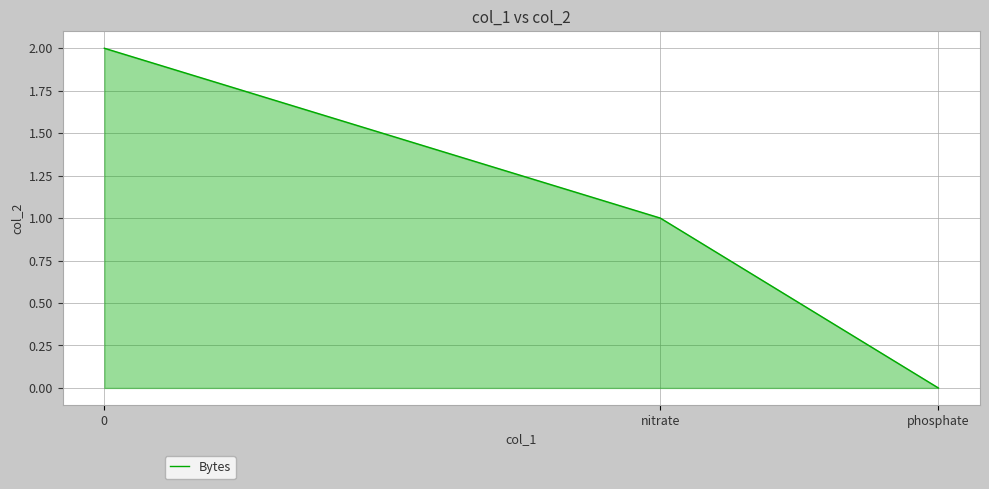

Reading left to right, transcribe all the data shown in this chart.

0=2	nitrate=1	phosphate=0